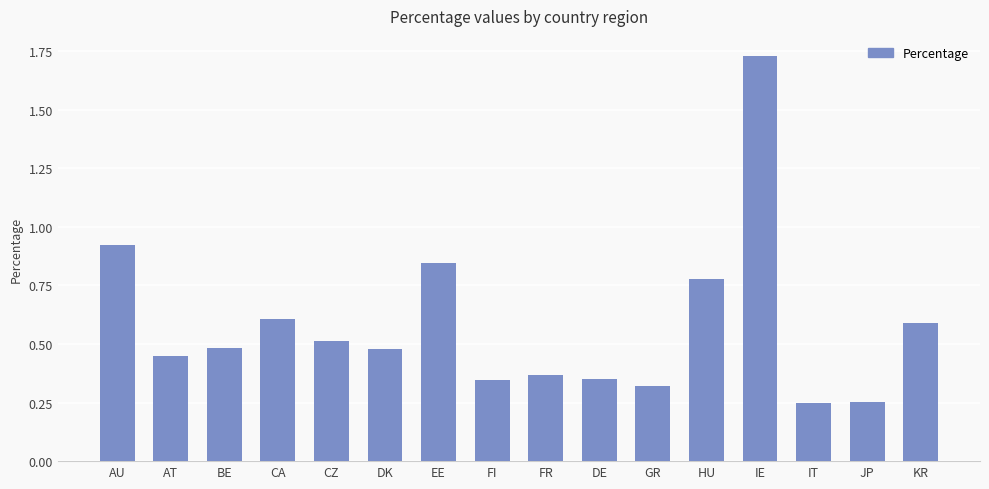

True or false: the data shows 0.5 at CZ.

True